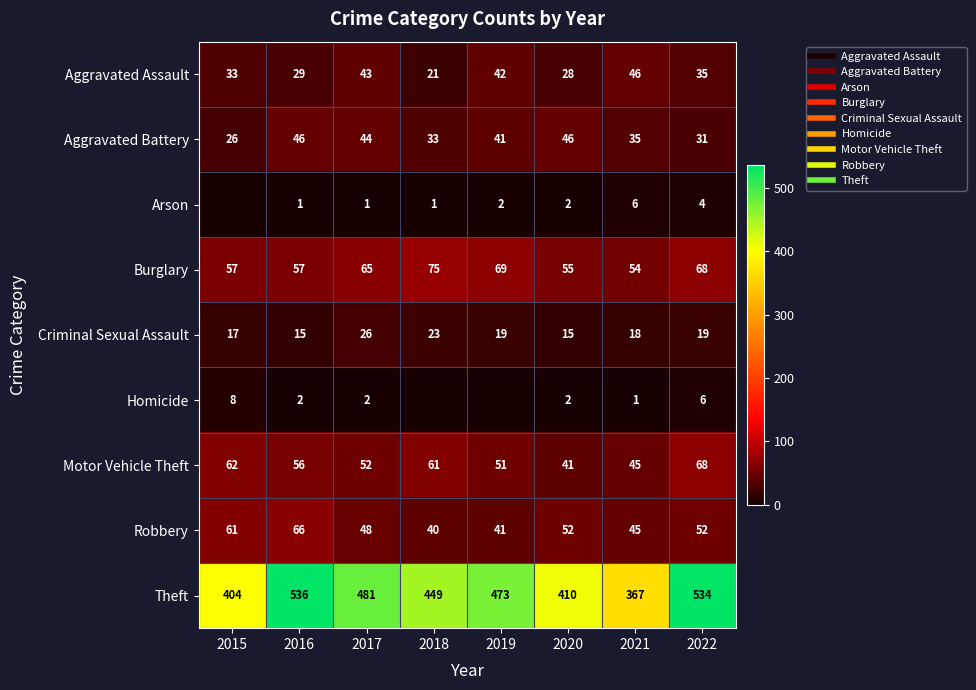

What is the lowest value of the Criminal Sexual Assault series?

15